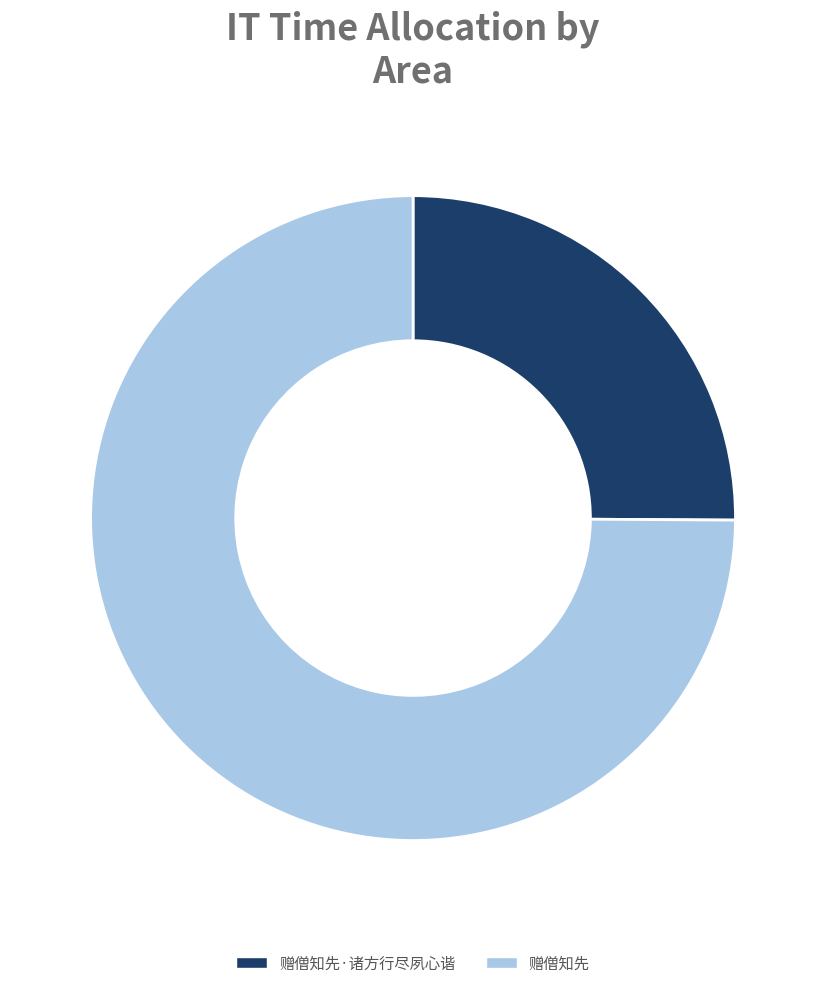

What is the smallest slice in the pie chart?

赠僧知先·诸方行尽夙心谐